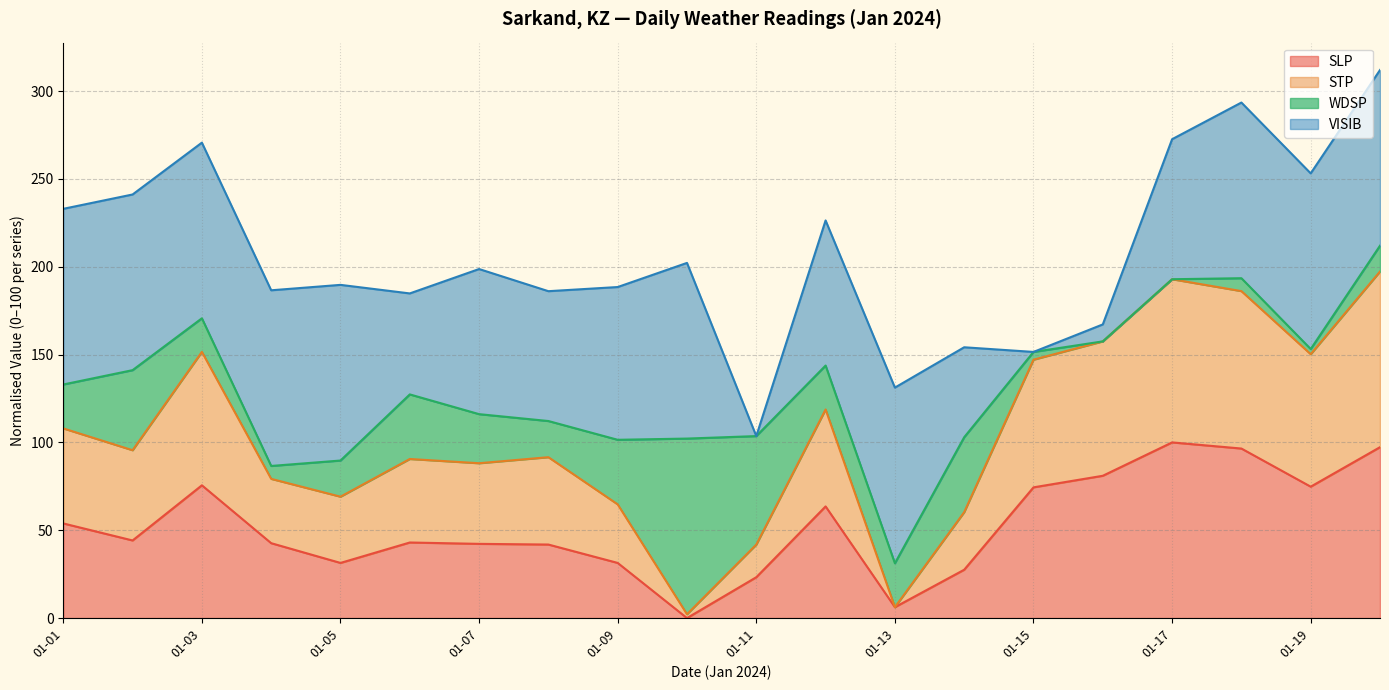

The SLP series shows 61.6 at 01-07. True or false?

False